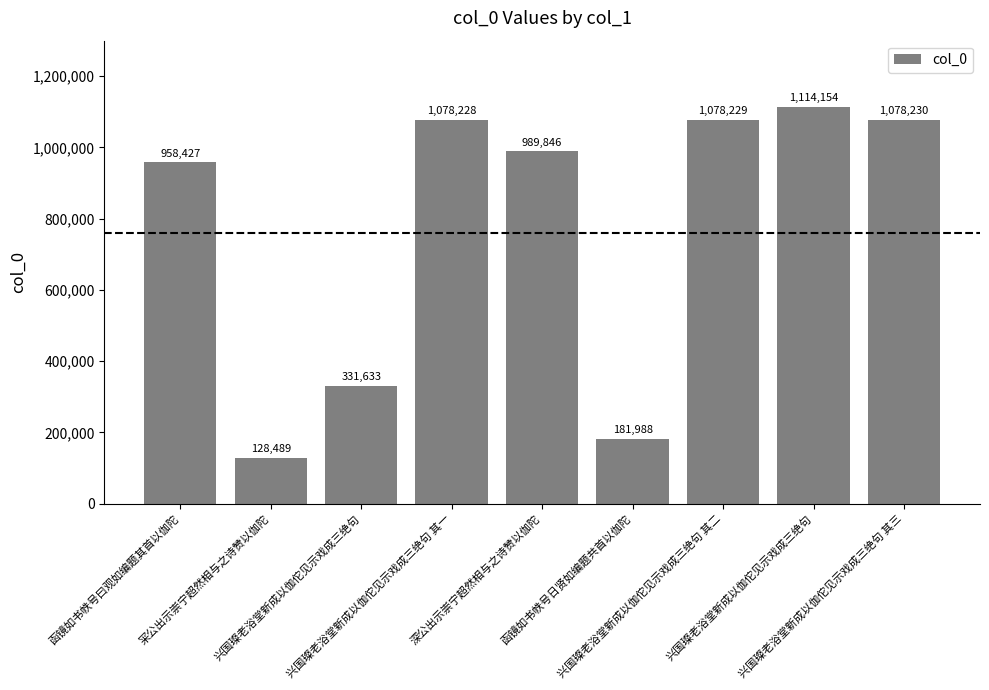

Approximately how many times larger is the value at 函镜如书帙号曰观如编题其首以伽陀 compared to 兴国璨老浴堂新成以伽佗见示戏成三绝句 其三?

0.9